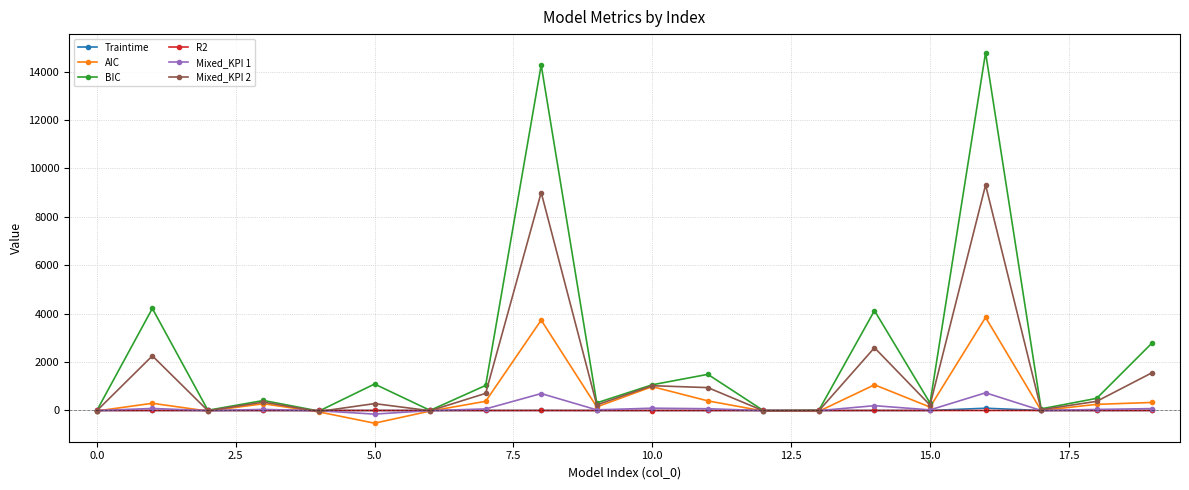

What are all the series names shown in the legend?

Traintime, AIC, BIC, R2, Mixed_KPI 1, Mixed_KPI 2